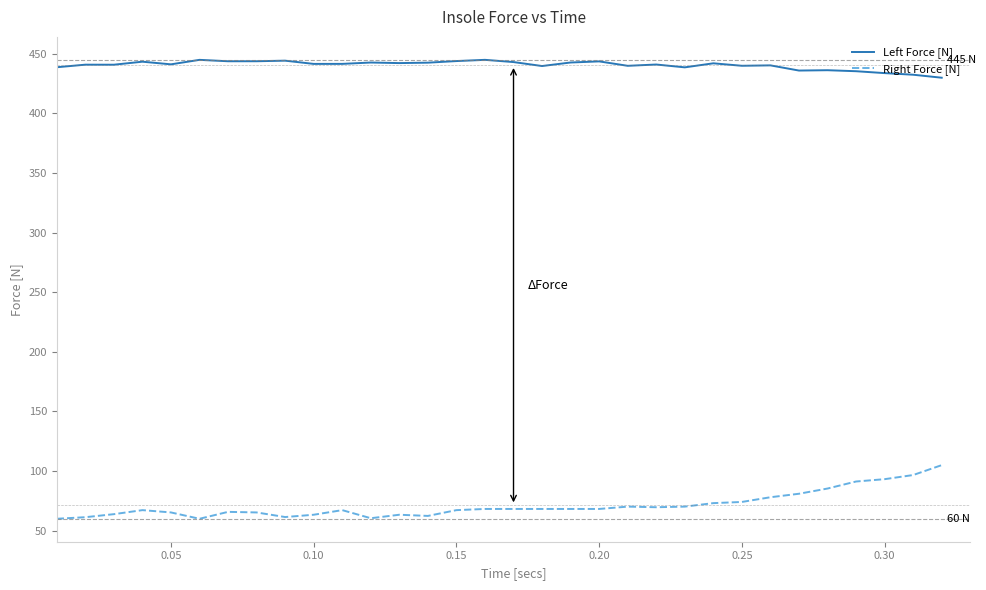

How many lines are shown in the chart?

2